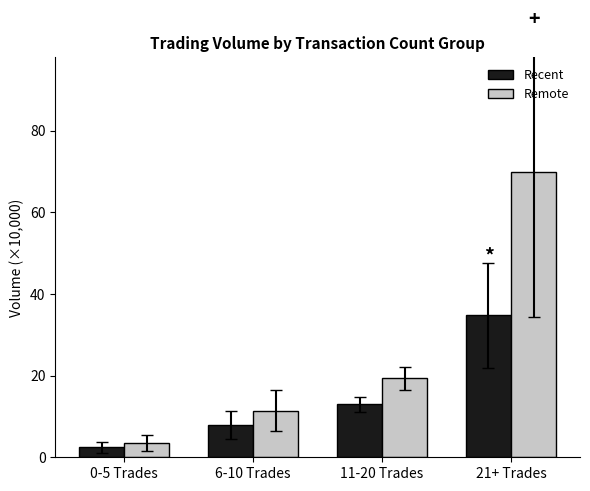

Which label corresponds to the largest value in the chart?

21+ Trades